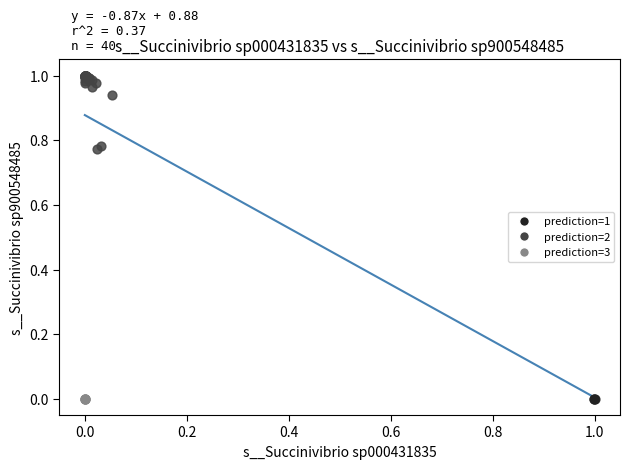

Which series has the largest Y range (max minus min)?

prediction=2